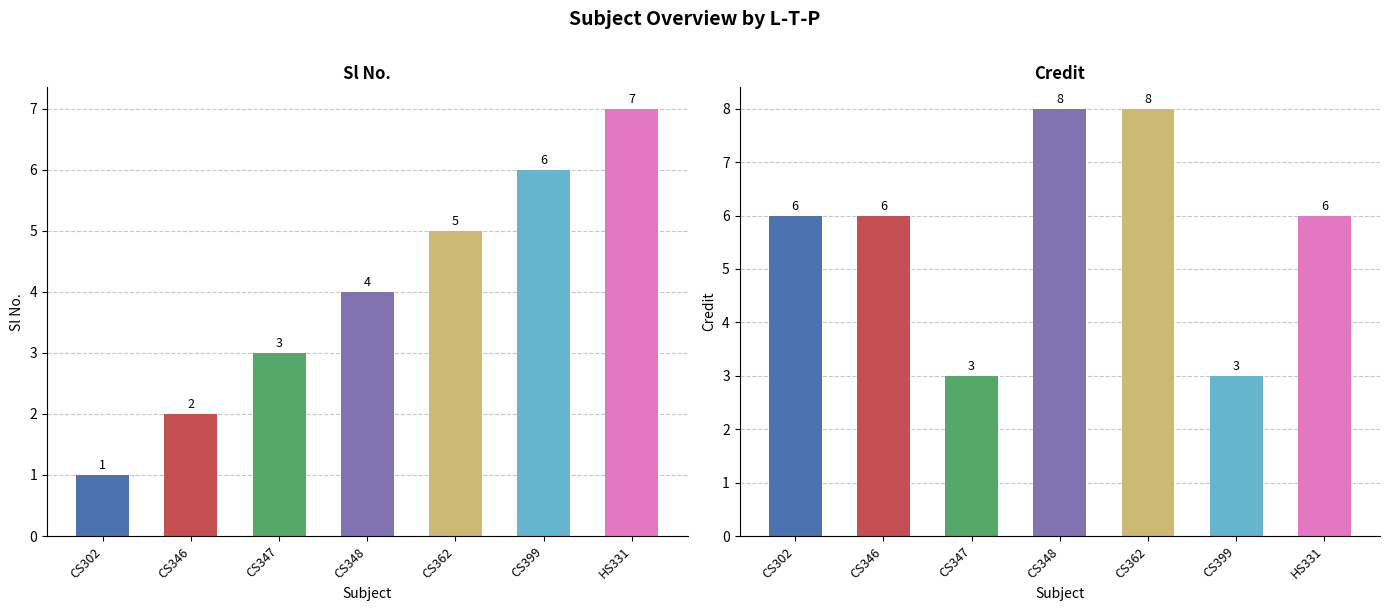

Is the value of Credit at CS302 greater than the value of Sl No. at CS362?

Yes